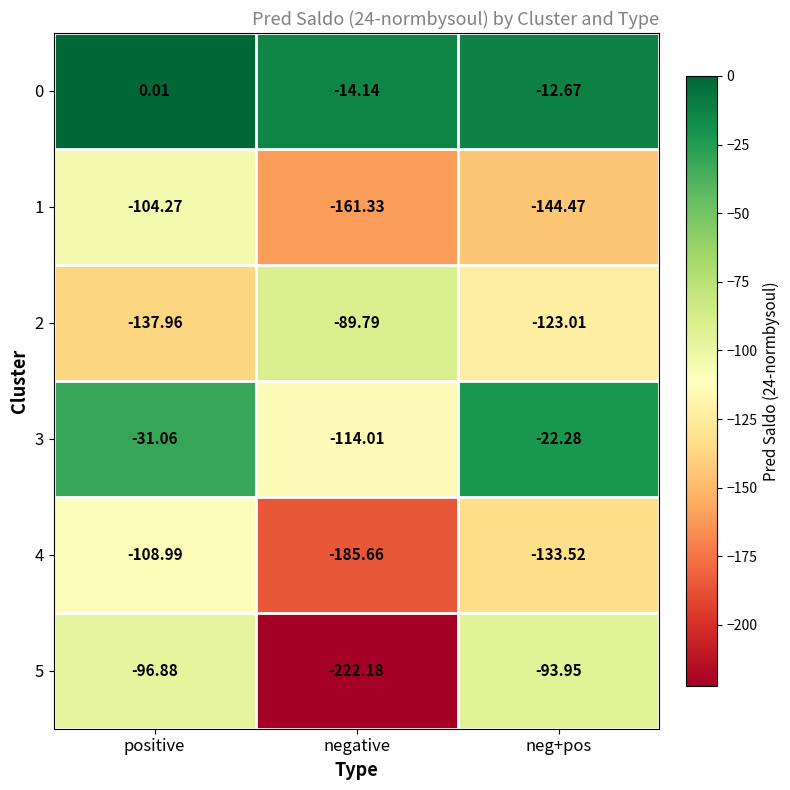

Which category has the highest value in the 5 series?

neg+pos